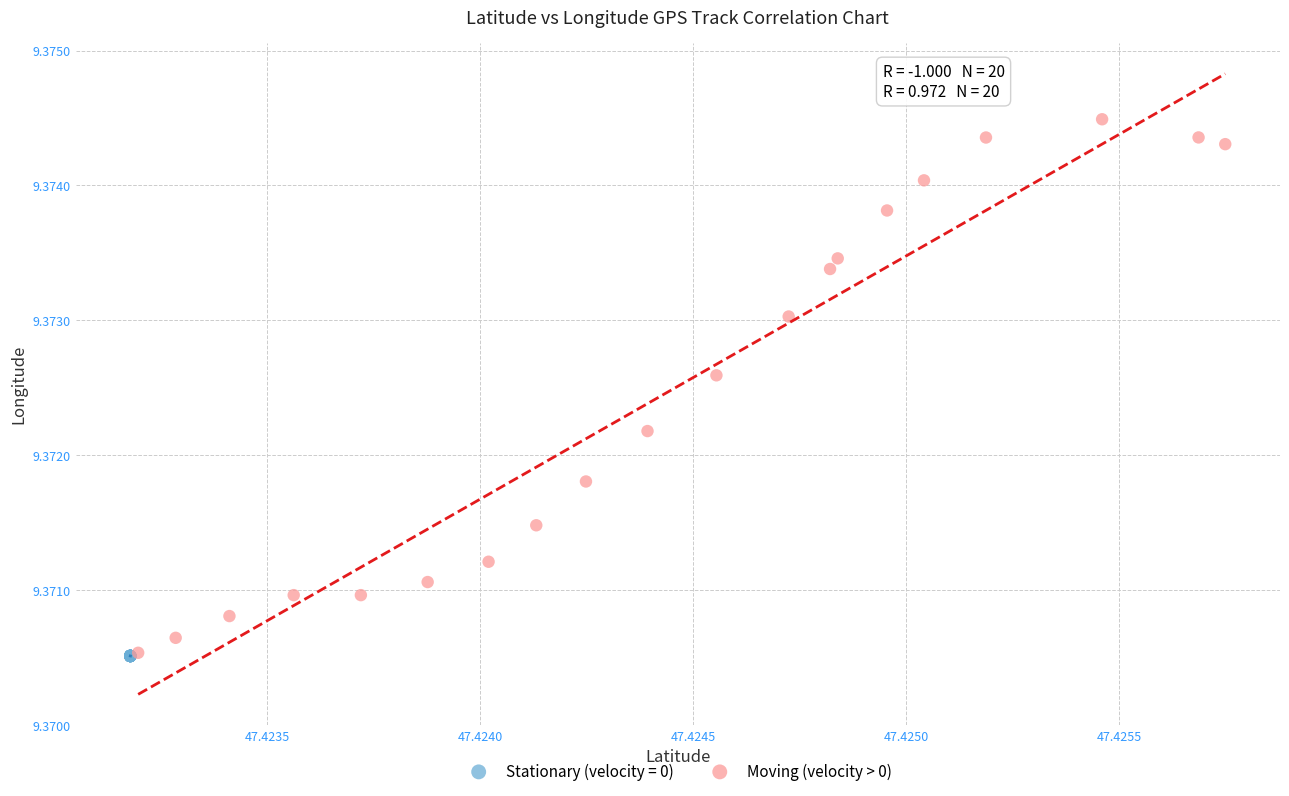

Which series has the widest spread of Y values?

Moving (velocity > 0)